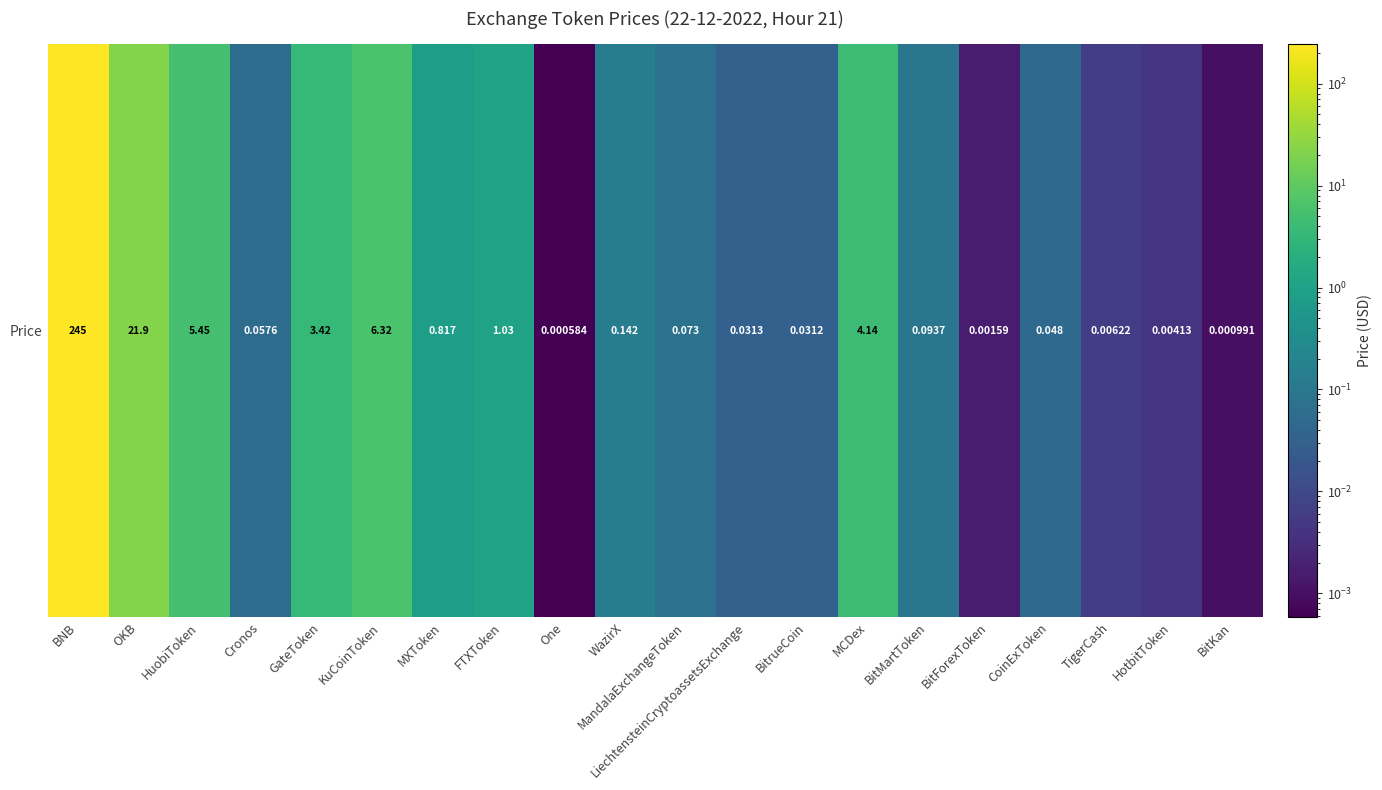

Reading left to right, list all the values displayed in this chart.

244.5	21.9	5.4	0.1	3.4	6.3	0.8	1.0	0.0	0.1	0.1	0.0	0.0	4.1	0.1	0.0	0.0	0.0	0.0	0.0